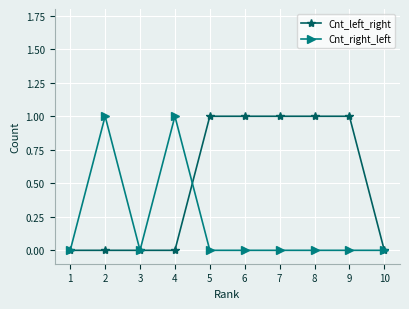

List the series in order of their overall mean, highest first.

Cnt_left_right, Cnt_right_left